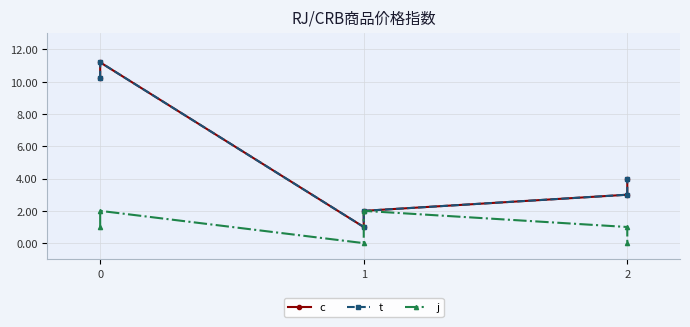

What are all the series names shown in the legend?

c, t, j